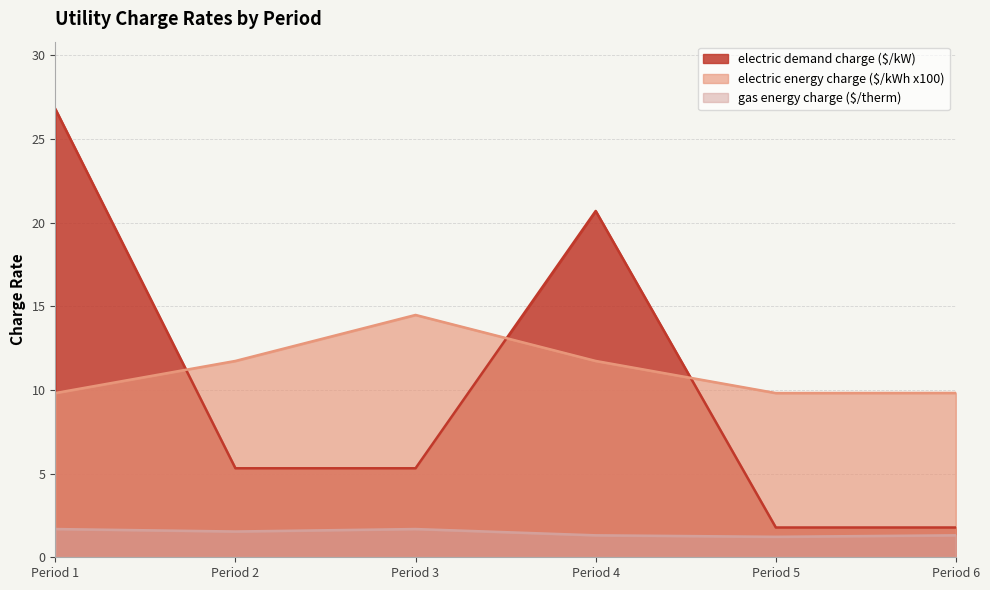

Where is the first local maximum for electric demand charge ($/kW)?

Period 4